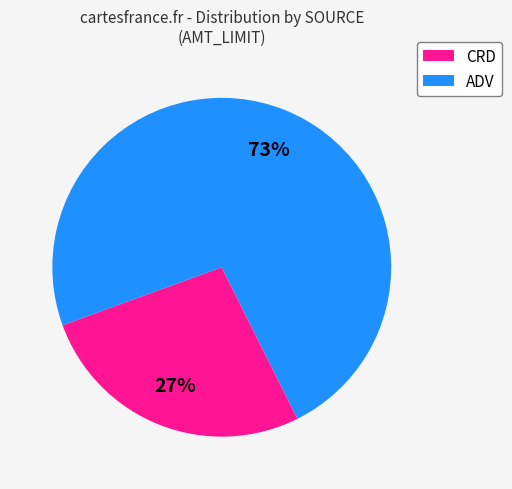

Count the number of slices in the pie.

2